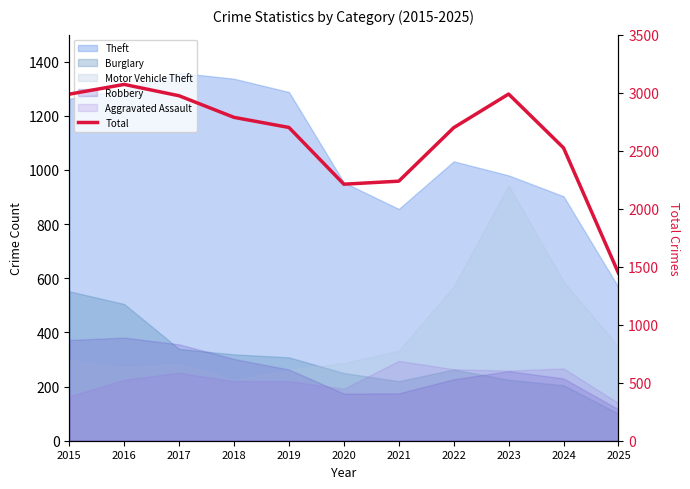

The chart shows a value of 2524 at 2024. True or false?

True